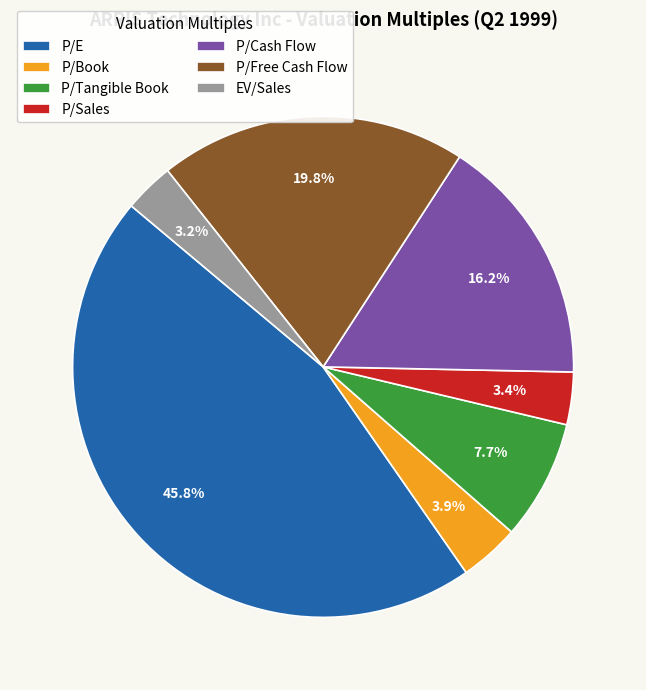

To the nearest percent, what is the difference between the largest and smallest slice percentages?

43%